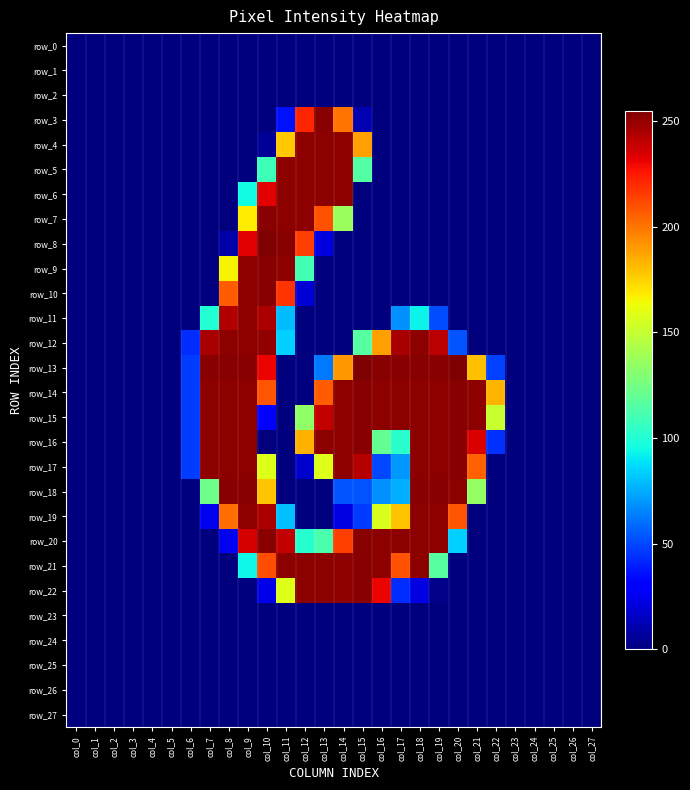

Reading left to right, extract all data points from this chart.

row_0: 0	0	0	0	0	0	0	0	0	0	0	0	0	0	0	0	0	0	0	0	0	0	0	0	0	0	0	0
row_1: 0	0	0	0	0	0	0	0	0	0	0	0	0	0	0	0	0	0	0	0	0	0	0	0	0	0	0	0
row_2: 0	0	0	0	0	0	0	0	0	0	0	0	0	0	0	0	0	0	0	0	0	0	0	0	0	0	0	0
row_3: 0	0	0	0	0	0	0	0	0	0	0	36	222	253	201	11	0	0	0	0	0	0	0	0	0	0	0	0
row_4: 0	0	0	0	0	0	0	0	0	0	5	178	252	252	252	189	0	0	0	0	0	0	0	0	0	0	0	0
row_5: 0	0	0	0	0	0	0	0	0	0	108	252	252	252	252	115	0	0	0	0	0	0	0	0	0	0	0	0
row_6: 0	0	0	0	0	0	0	0	0	95	233	252	252	252	252	0	0	0	0	0	0	0	0	0	0	0	0	0
row_7: 0	0	0	0	0	0	0	0	0	168	253	252	252	210	137	0	0	0	0	0	0	0	0	0	0	0	0	0
row_8: 0	0	0	0	0	0	0	0	9	233	255	253	215	21	0	0	0	0	0	0	0	0	0	0	0	0	0	0
row_9: 0	0	0	0	0	0	0	0	166	252	253	252	110	0	0	0	0	0	0	0	0	0	0	0	0	0	0	0
row_10: 0	0	0	0	0	0	0	0	207	252	253	218	19	0	0	0	0	0	0	0	0	0	0	0	0	0	0	0
row_11: 0	0	0	0	0	0	0	100	244	252	245	79	0	0	0	0	0	68	93	51	0	0	0	0	0	0	0	0
row_12: 0	0	0	0	0	0	43	246	252	252	251	84	0	0	0	116	189	246	252	242	53	0	0	0	0	0	0	0
row_13: 0	0	0	0	0	0	47	253	253	253	231	0	0	62	191	255	253	253	253	253	255	180	48	0	0	0	0	0
row_14: 0	0	0	0	0	0	47	252	252	252	209	0	0	207	252	253	252	252	252	252	253	252	183	0	0	0	0	0
row_15: 0	0	0	0	0	0	47	252	252	252	32	0	134	240	252	253	252	252	252	252	253	252	151	0	0	0	0	0
row_16: 0	0	0	0	0	0	47	252	252	252	0	0	184	252	252	253	120	102	252	252	253	235	44	0	0	0	0	0
row_17: 0	0	0	0	0	0	47	252	252	252	158	0	17	158	252	243	50	70	252	252	253	206	0	0	0	0	0	0
row_18: 0	0	0	0	0	0	0	123	253	253	179	0	0	0	53	53	68	76	253	253	252	135	0	0	0	0	0	0
row_19: 0	0	0	0	0	0	0	25	202	252	245	80	0	0	22	47	157	179	252	252	209	0	0	0	0	0	0	0
row_20: 0	0	0	0	0	0	0	0	25	236	253	240	101	112	215	253	252	252	252	252	84	0	0	0	0	0	0	0
row_21: 0	0	0	0	0	0	0	0	0	94	211	252	252	252	252	253	252	210	252	116	0	0	0	0	0	0	0	0
row_22: 0	0	0	0	0	0	0	0	0	0	23	158	252	252	252	253	231	43	22	2	0	0	0	0	0	0	0	0
row_23: 0	0	0	0	0	0	0	0	0	0	0	0	0	0	0	0	0	0	0	0	0	0	0	0	0	0	0	0
row_24: 0	0	0	0	0	0	0	0	0	0	0	0	0	0	0	0	0	0	0	0	0	0	0	0	0	0	0	0
row_25: 0	0	0	0	0	0	0	0	0	0	0	0	0	0	0	0	0	0	0	0	0	0	0	0	0	0	0	0
row_26: 0	0	0	0	0	0	0	0	0	0	0	0	0	0	0	0	0	0	0	0	0	0	0	0	0	0	0	0
row_27: 0	0	0	0	0	0	0	0	0	0	0	0	0	0	0	0	0	0	0	0	0	0	0	0	0	0	0	0